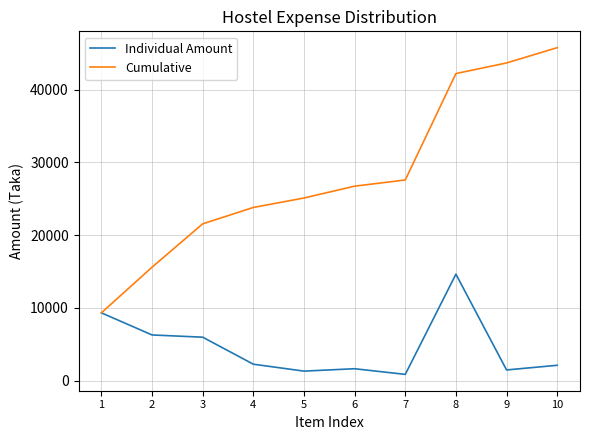

At which label does Individual Amount reach its minimum?

7